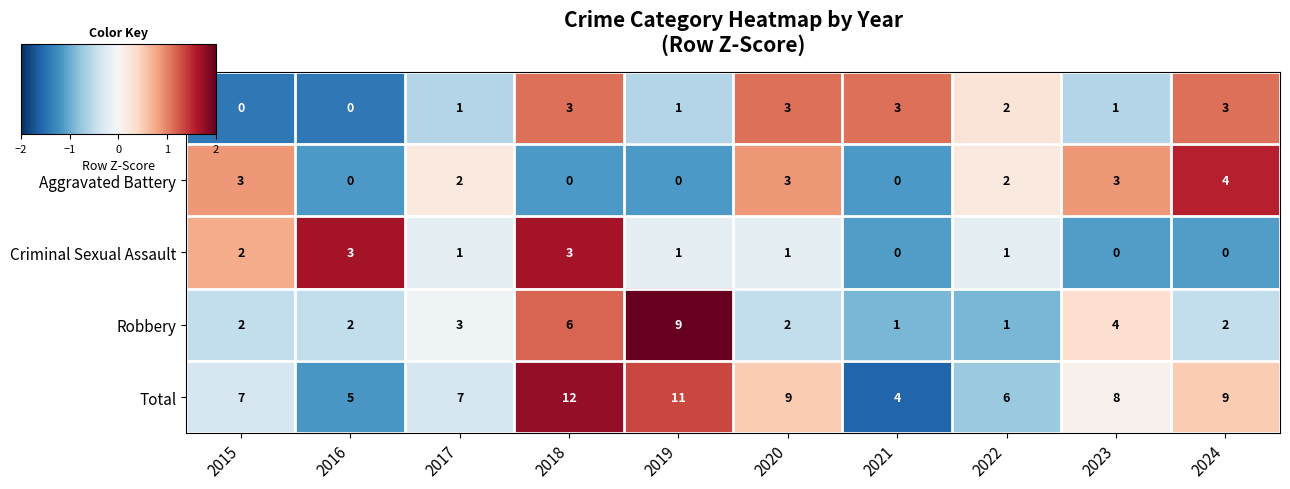

What is the maximum value for Total?

12